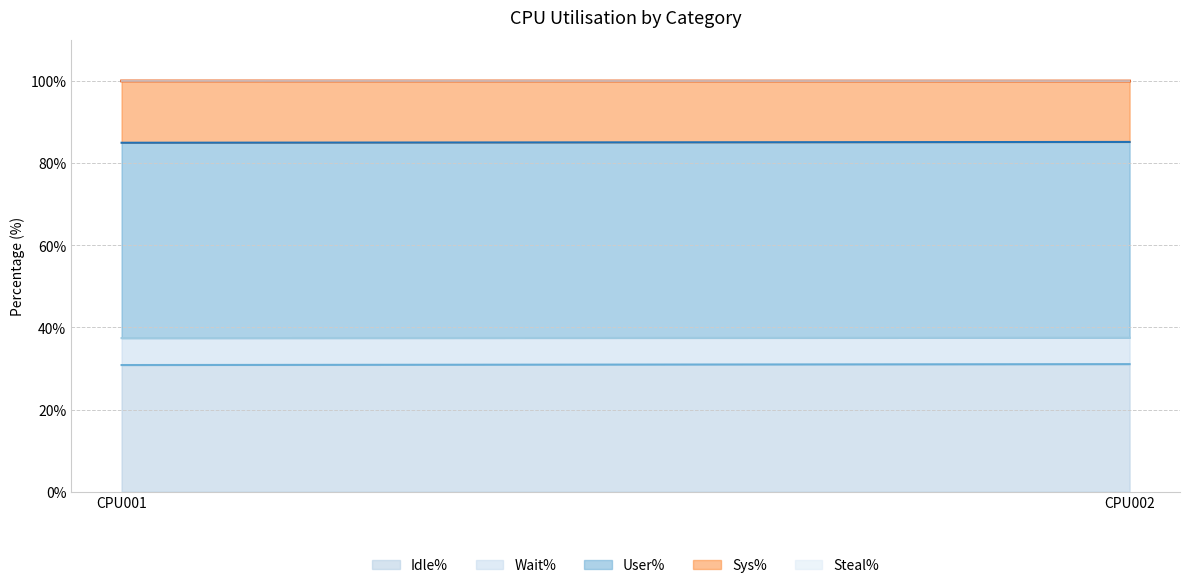

Between CPU001 and CPU002, which is larger?

CPU002